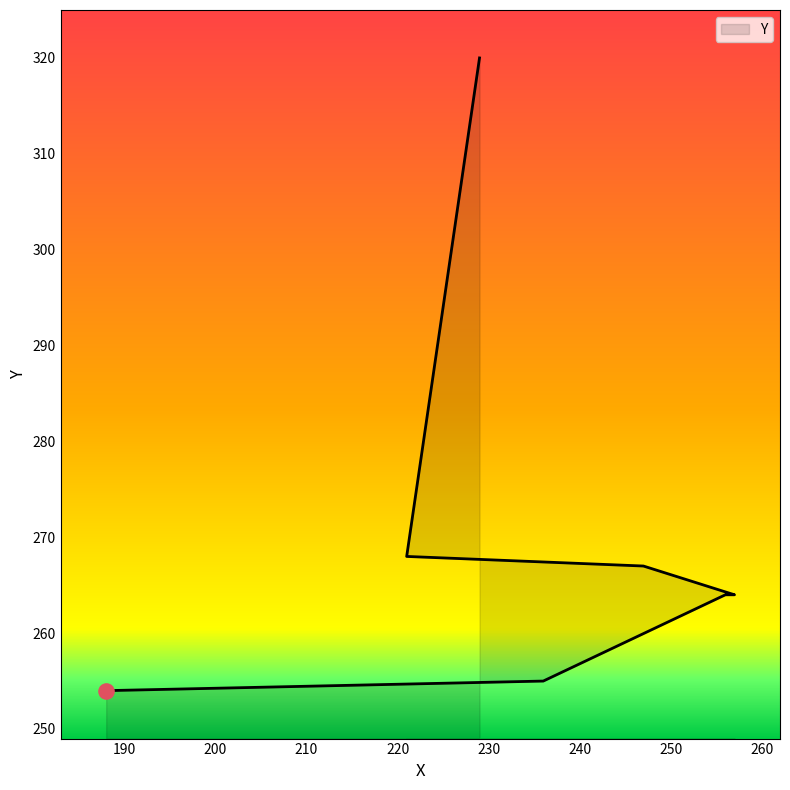

Which has a higher value, 247 or 256?

247